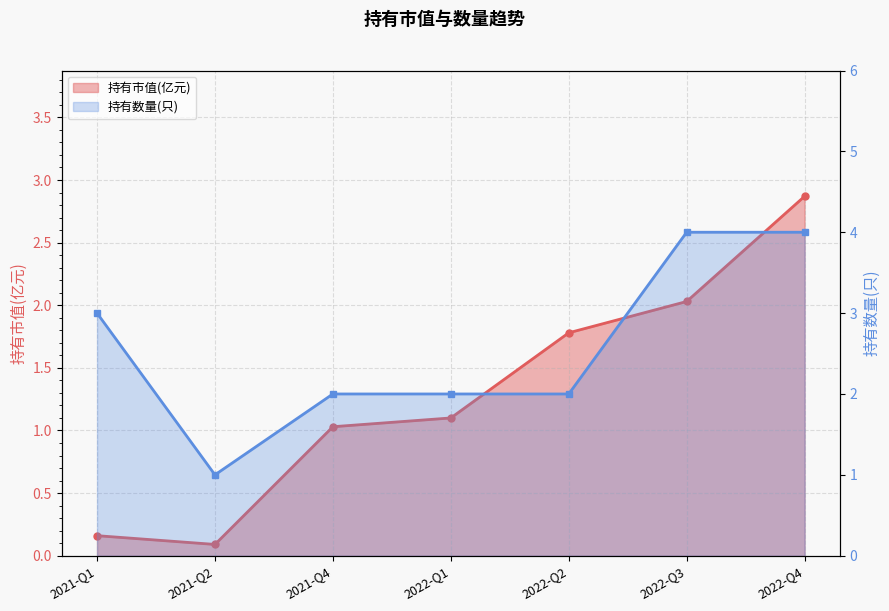

The value of 持有市值(亿元) at 2021-Q2 is 0.0. True or false?

False